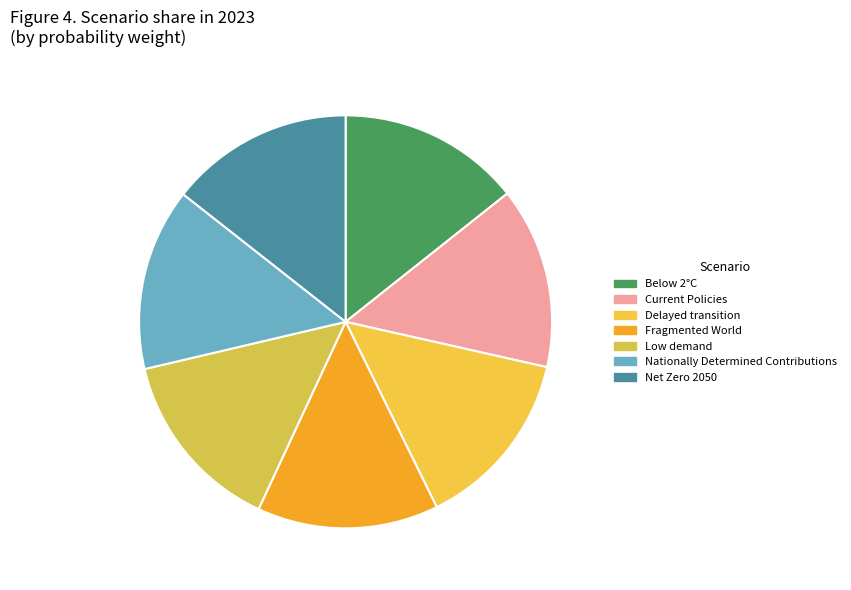

What is the total percentage of Delayed transition and Fragmented World?

28.4%